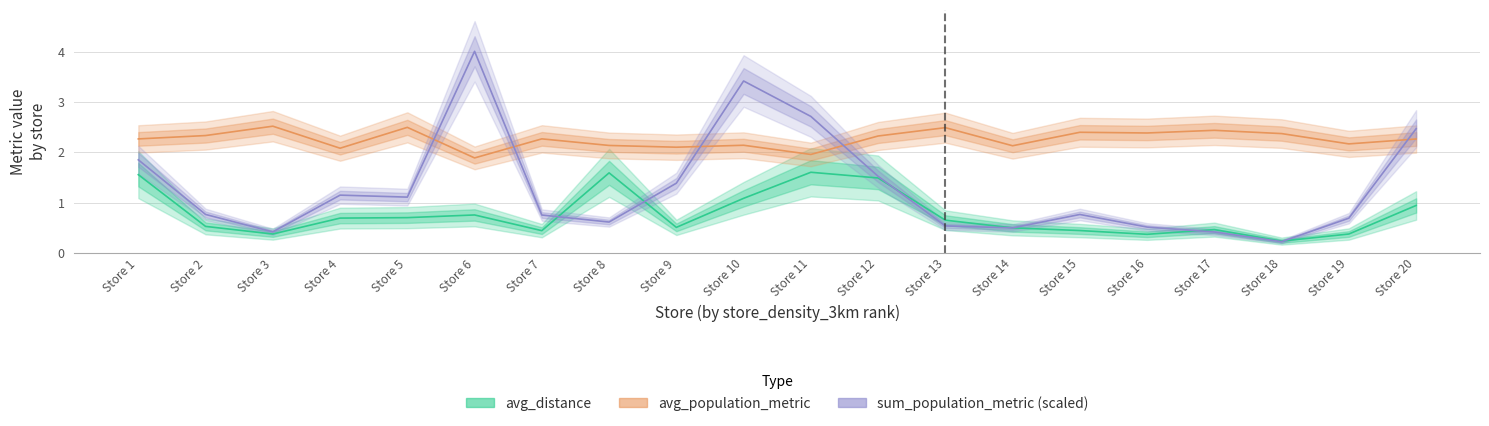

What is the value of the avg_distance point at the 19th from the left?

0.4